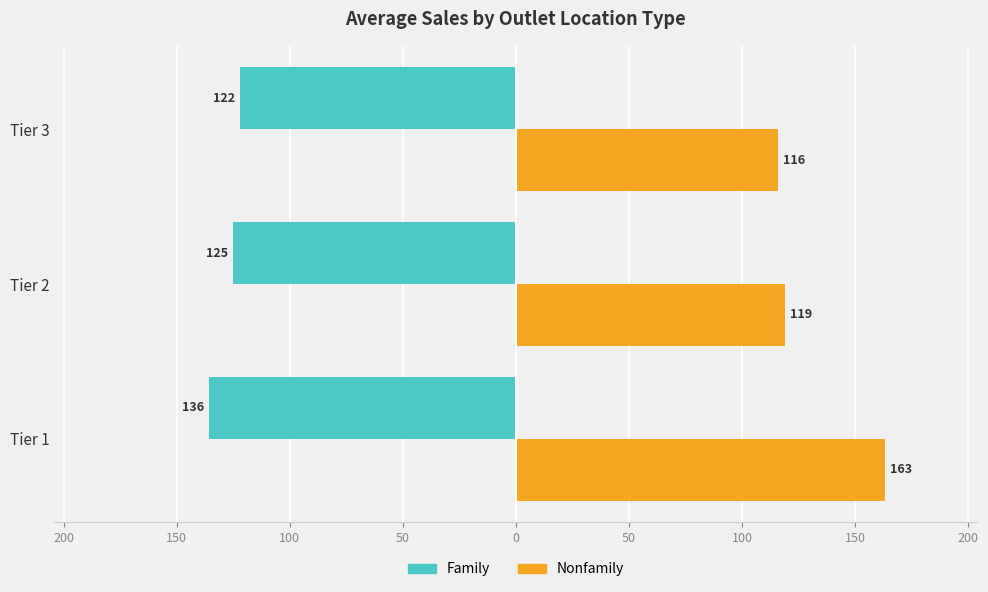

How many data points does each series have?

3